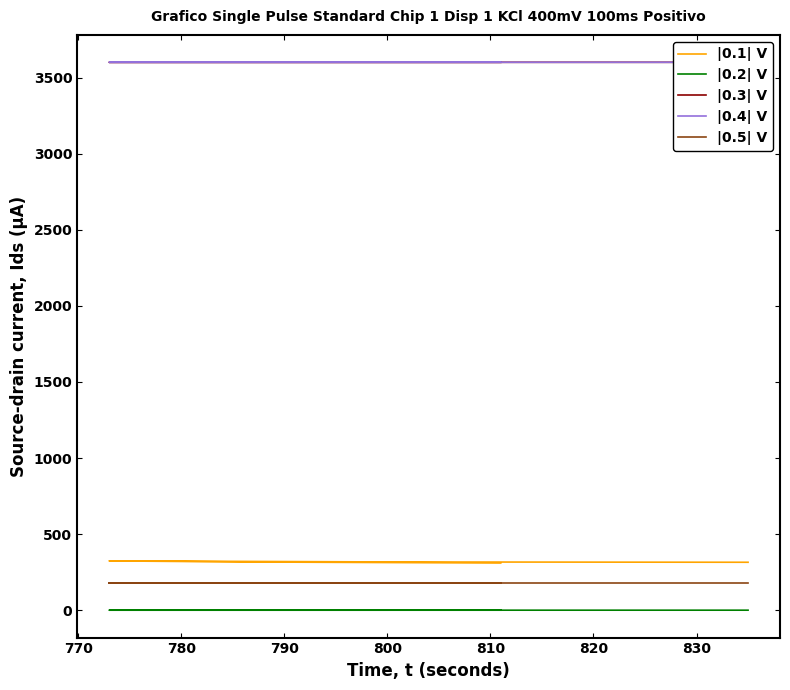

Which series has the largest range (max minus min)?

|0.1| V